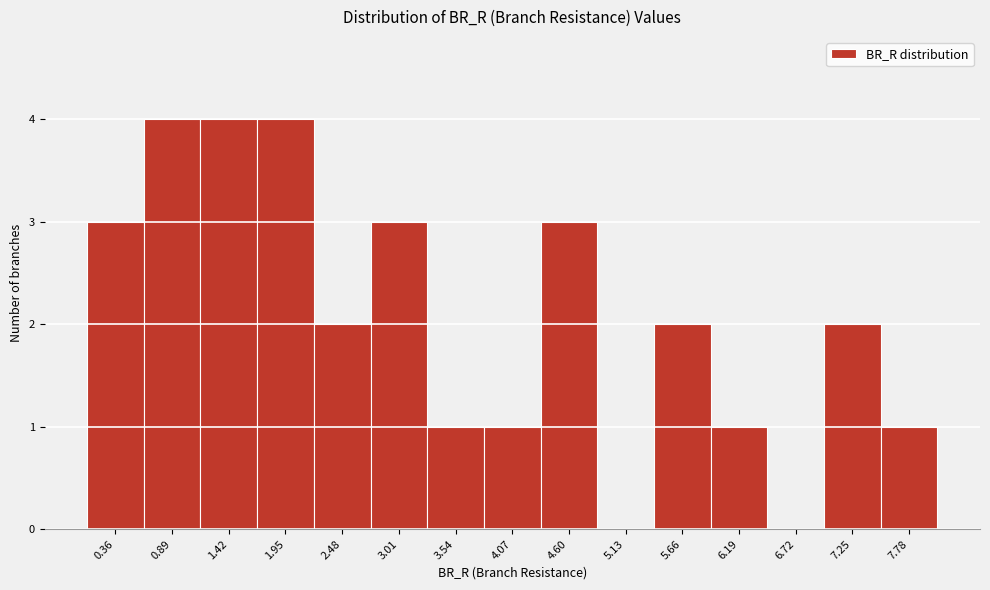

Reading left to right, extract all data points from this chart.

0.36=3	0.89=4	1.42=4	1.95=4	2.48=2	3.01=3	3.54=1	4.07=1	4.60=3	5.13=0	5.66=2	6.19=1	6.72=0	7.25=2	7.78=1